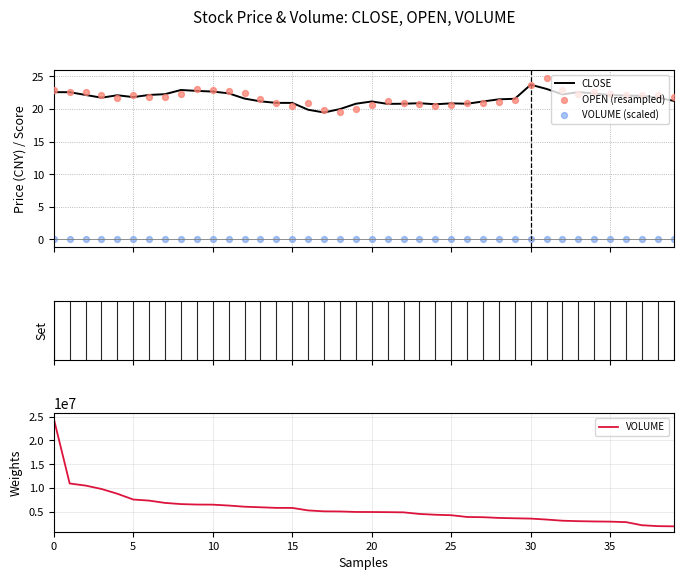

Which series contains the lowest Y value?

VOLUME (scaled)